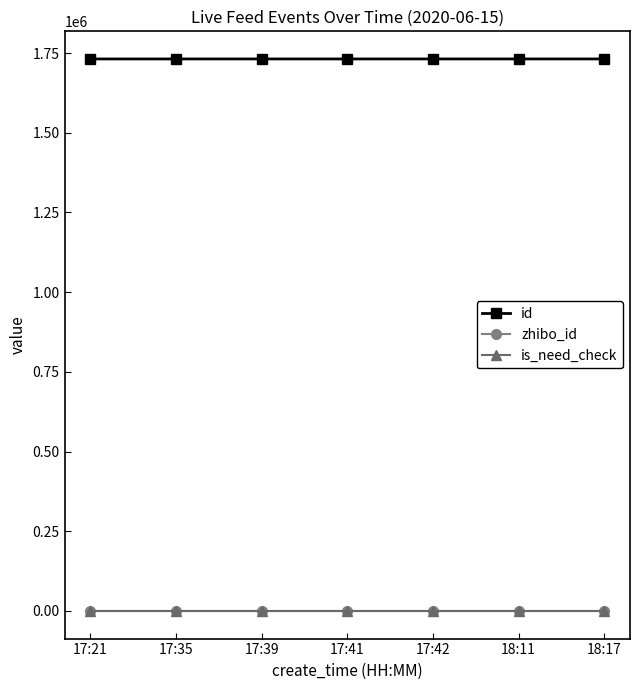

Is this an area chart (filled region under the line)?

No